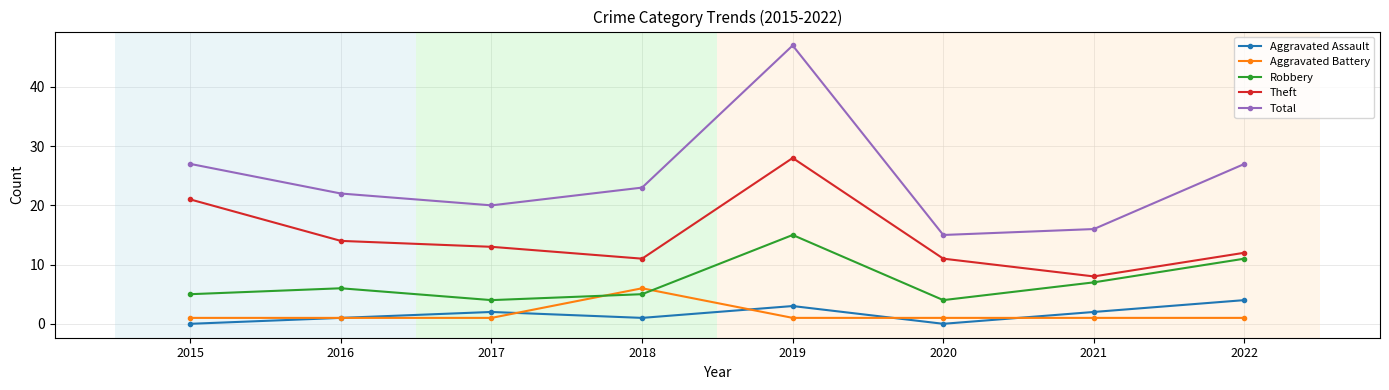

True or false: Aggravated Assault and Theft intersect in this chart.

False